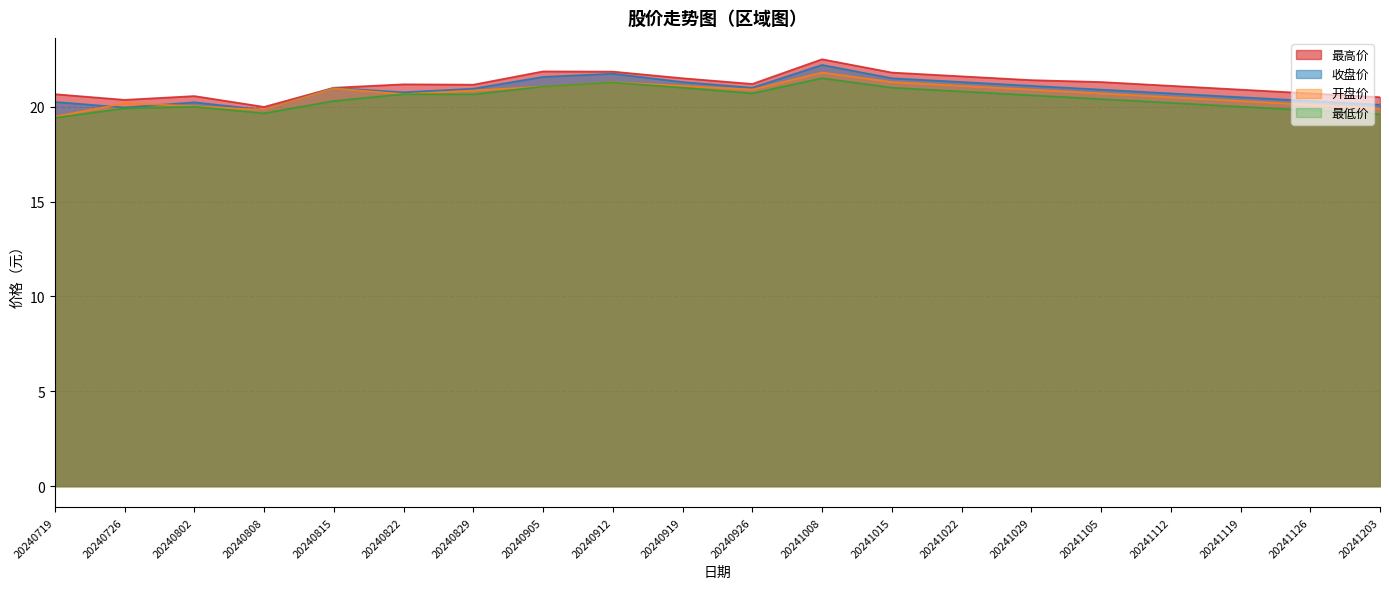

True or false: 收盘价 has more than 1 points higher than both neighbors.

True